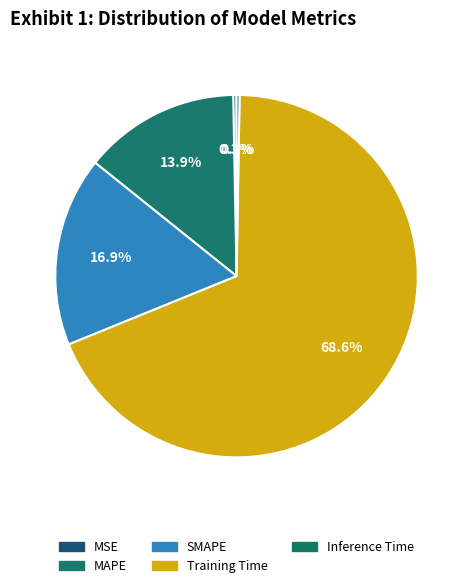

How many slices are in this pie chart?

5